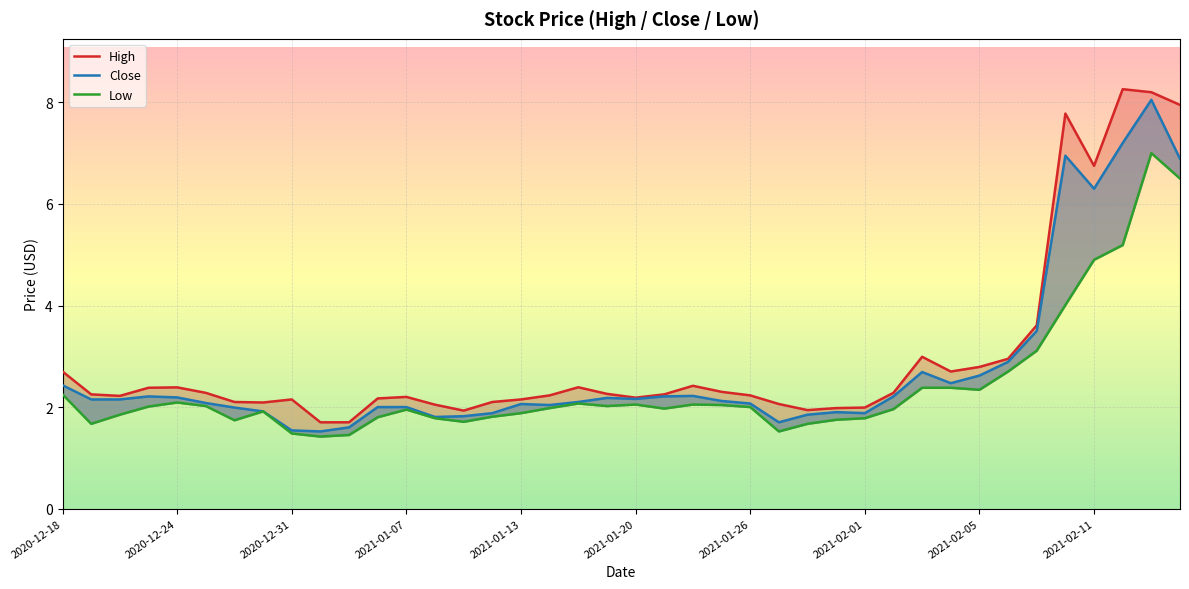

What is the sum of the Low values at 14 and 15?

3.5